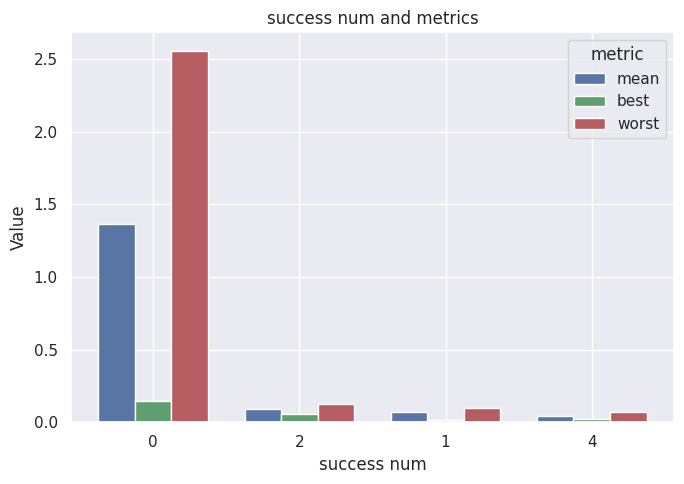

Does the chart contain any negative values?

No